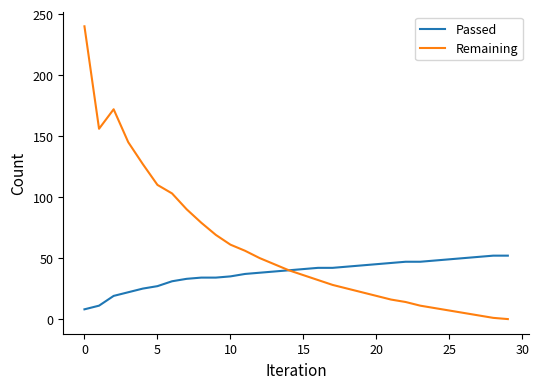

Which series has the widest spread of values?

Remaining